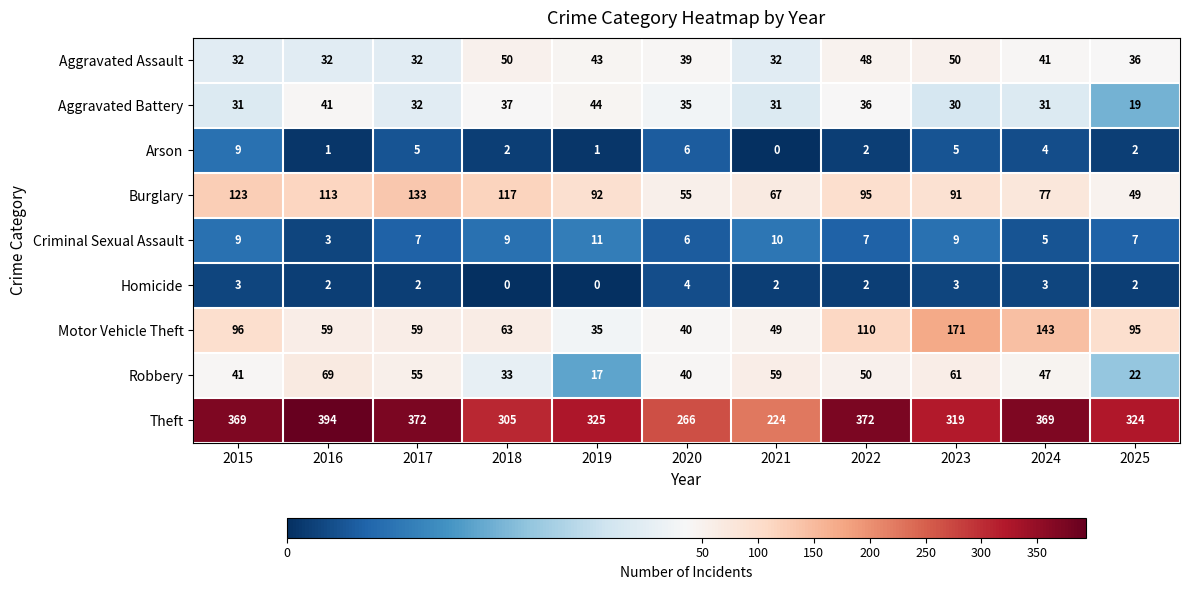

How many distinct data groups are displayed?

9